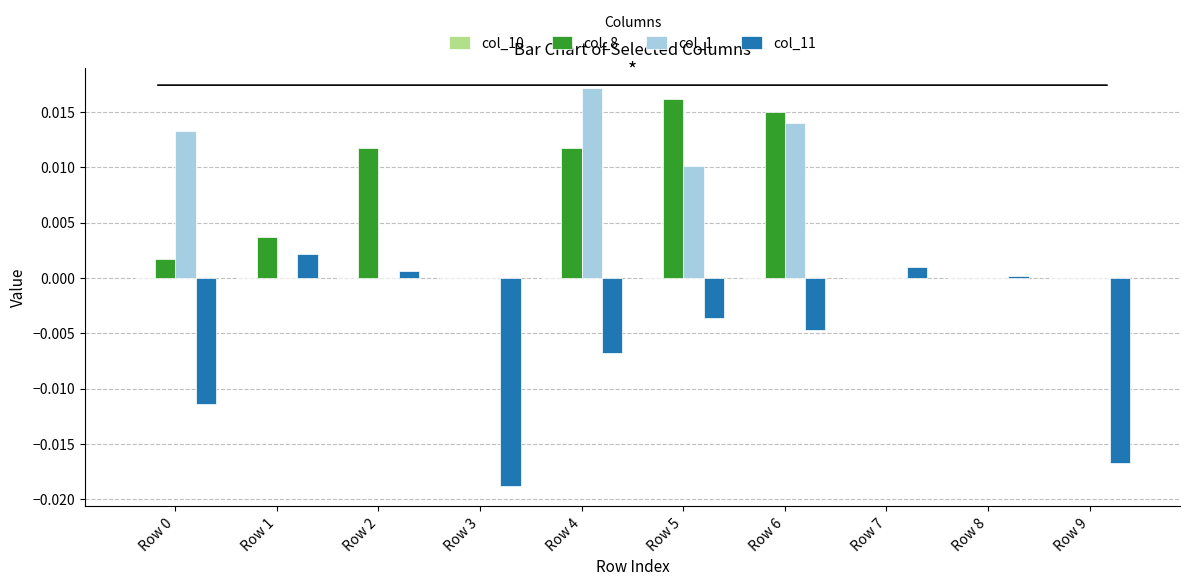

The value of col_11 at Row 4 is -0.0. True or false?

True